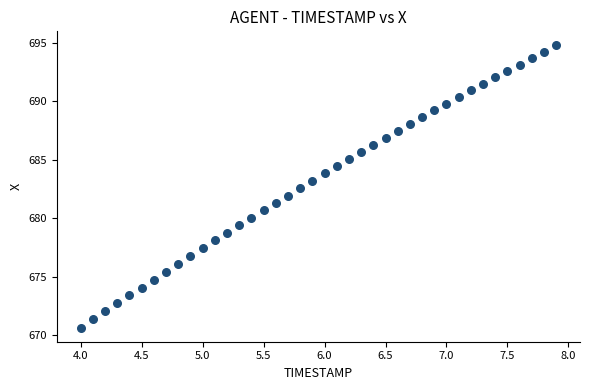

What is the range of X values (max minus min)?

3.9